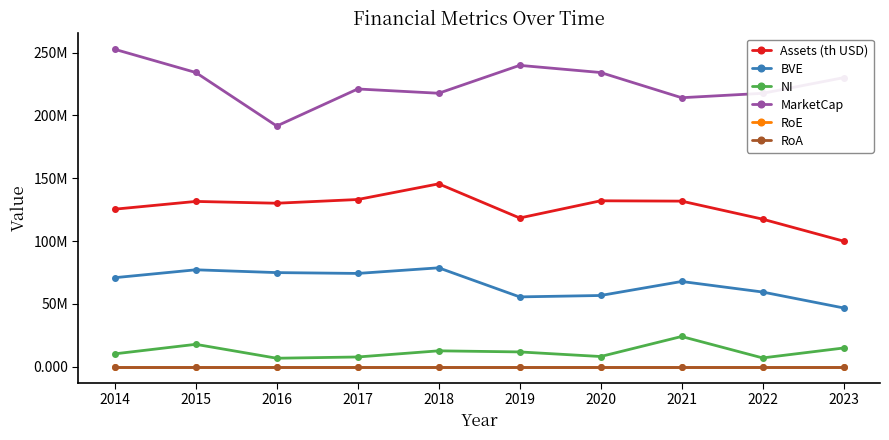

What is the sum of all RoE values?

1.7